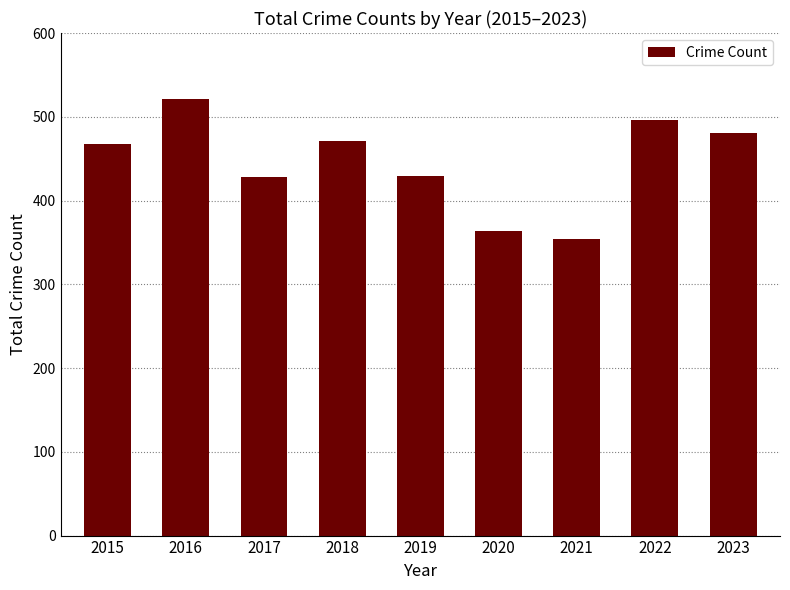

Count the number of categories in the chart.

9